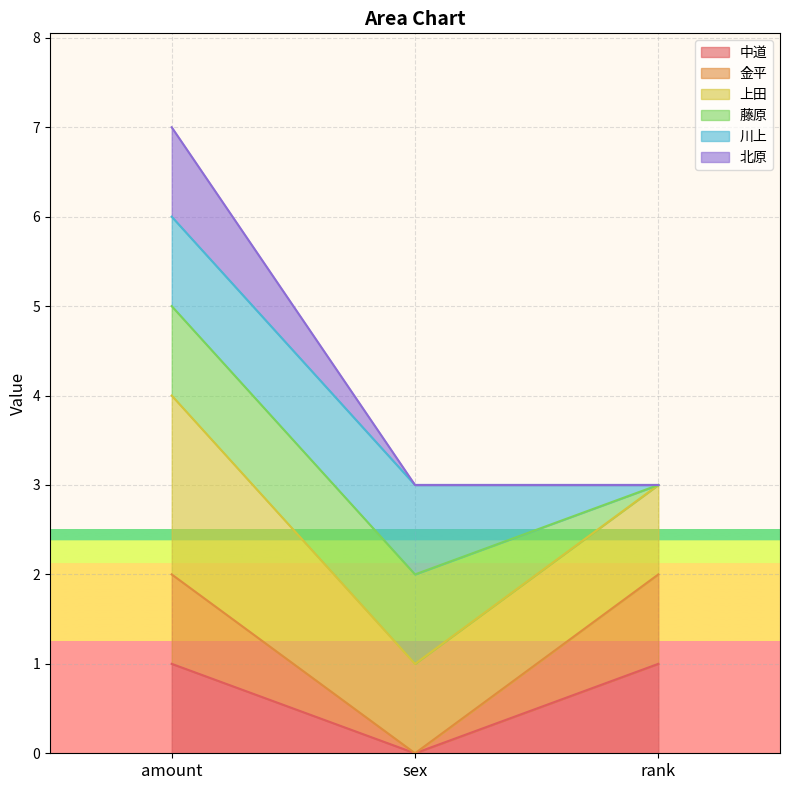

Which series changed the most between amount and sex?

北原